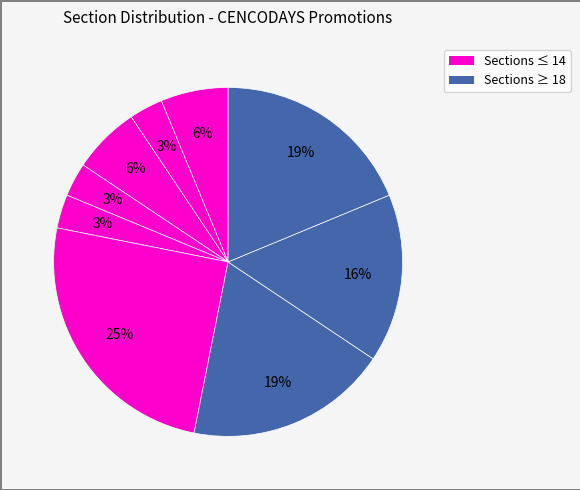

How many segments does this pie chart have?

9